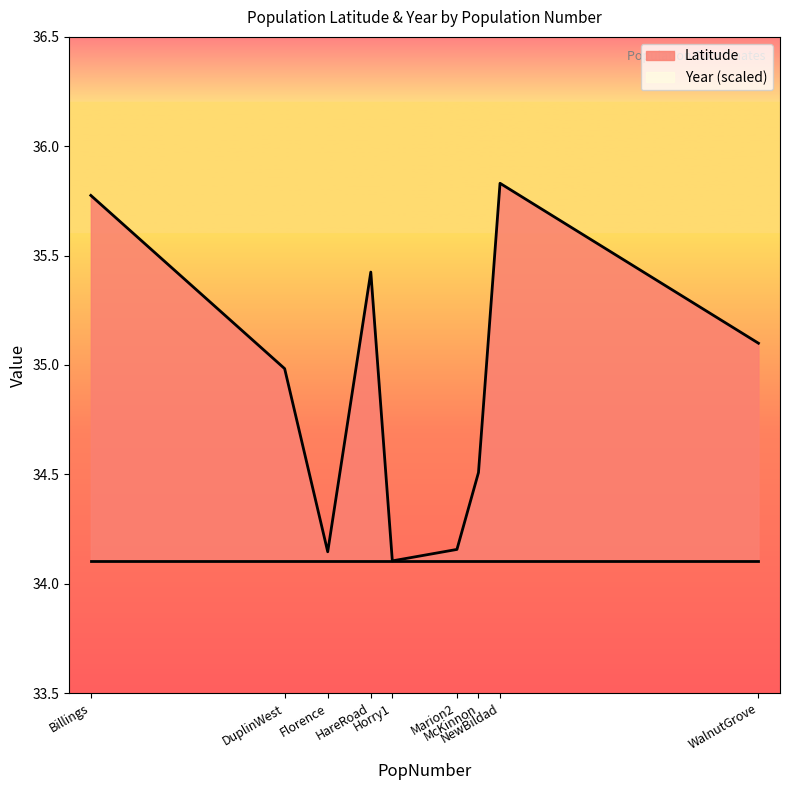

What is the difference between the maximum and minimum values?

1.7